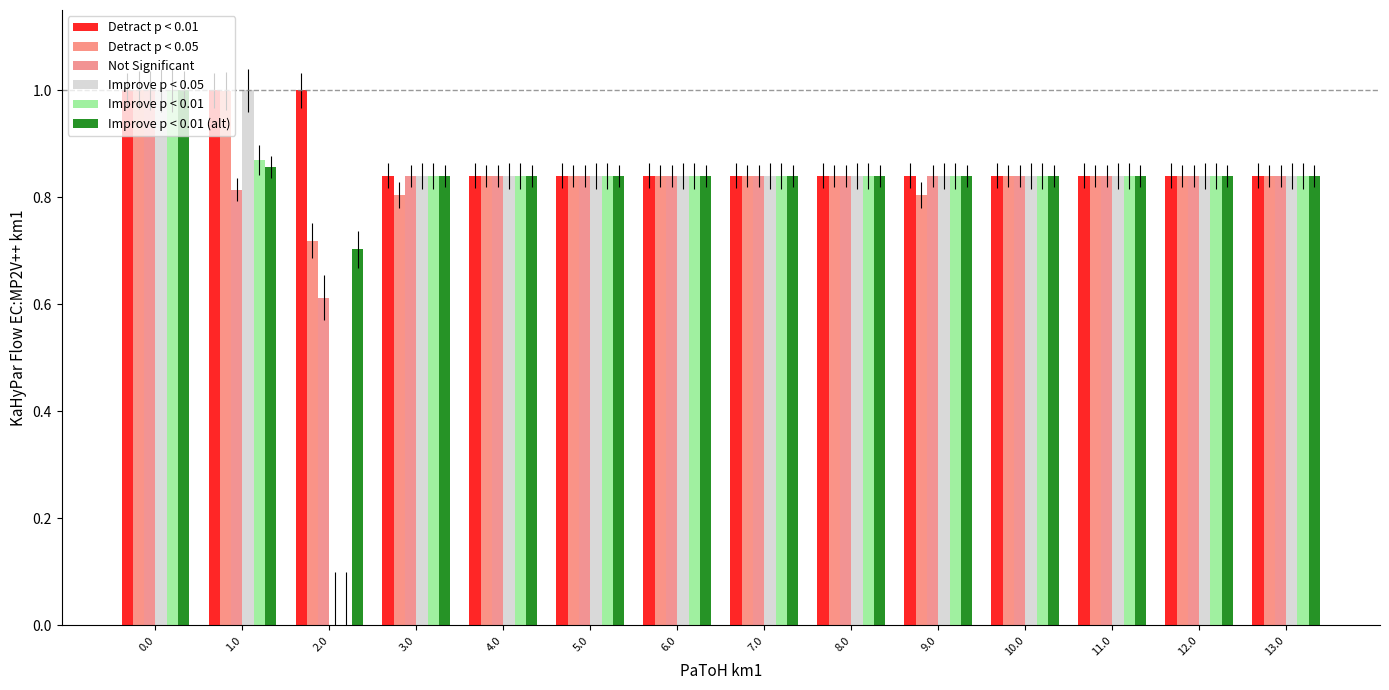

Does the chart contain stacked bars?

No